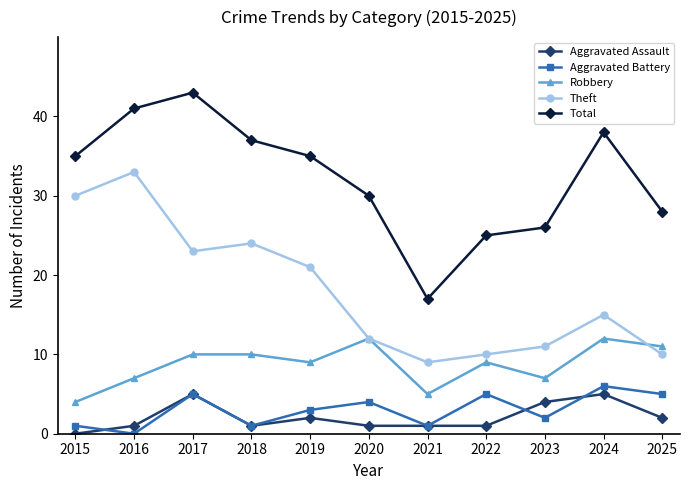

True or false: Theft and Total intersect in this chart.

False